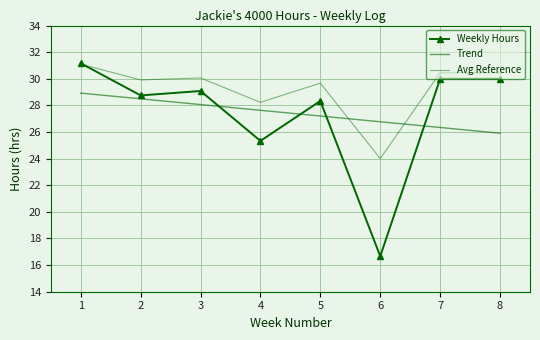

True or false: Trend and Weekly Hours cross at least once.

True